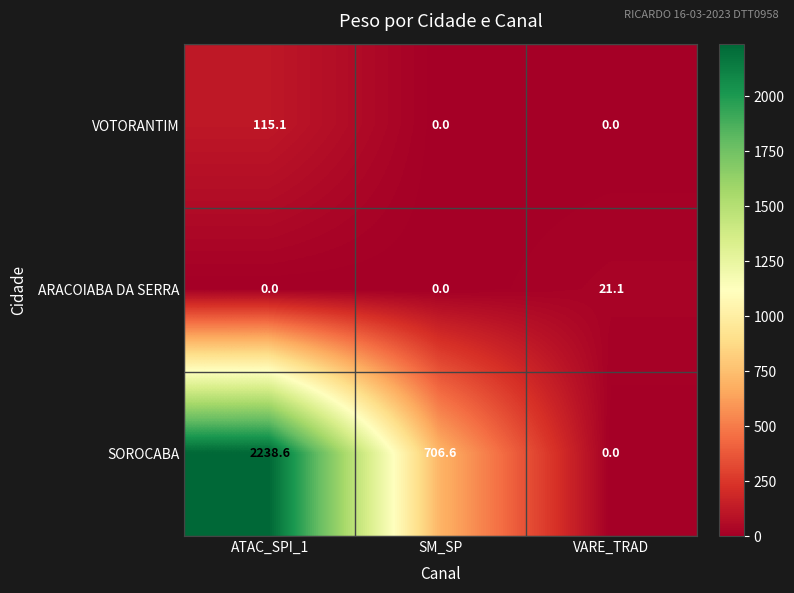

How many categories are shown in the chart?

3